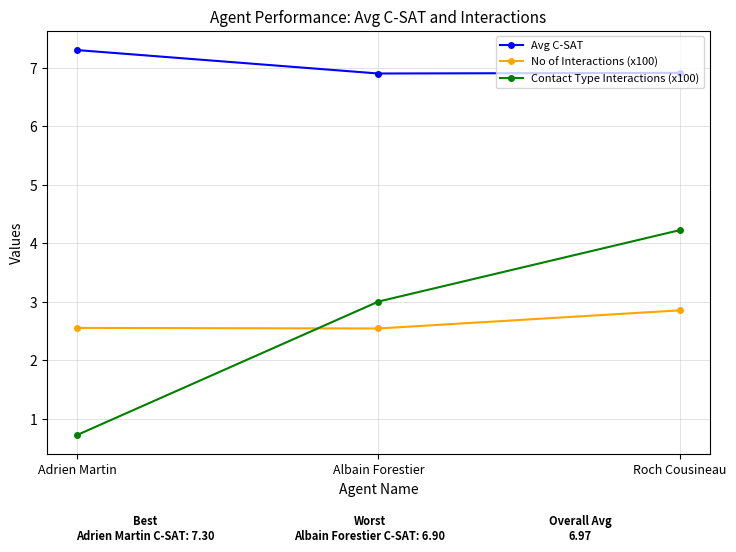

Rank the series at Albain Forestier from highest to lowest value.

Avg C-SAT, Contact Type Interactions (x100), No of Interactions (x100)